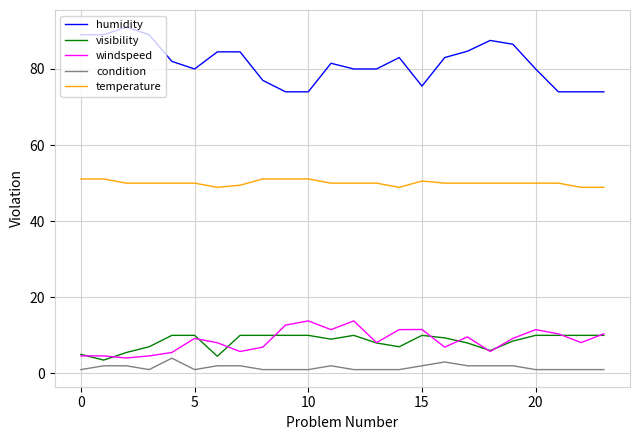

What is the minimum value for visibility?

3.5